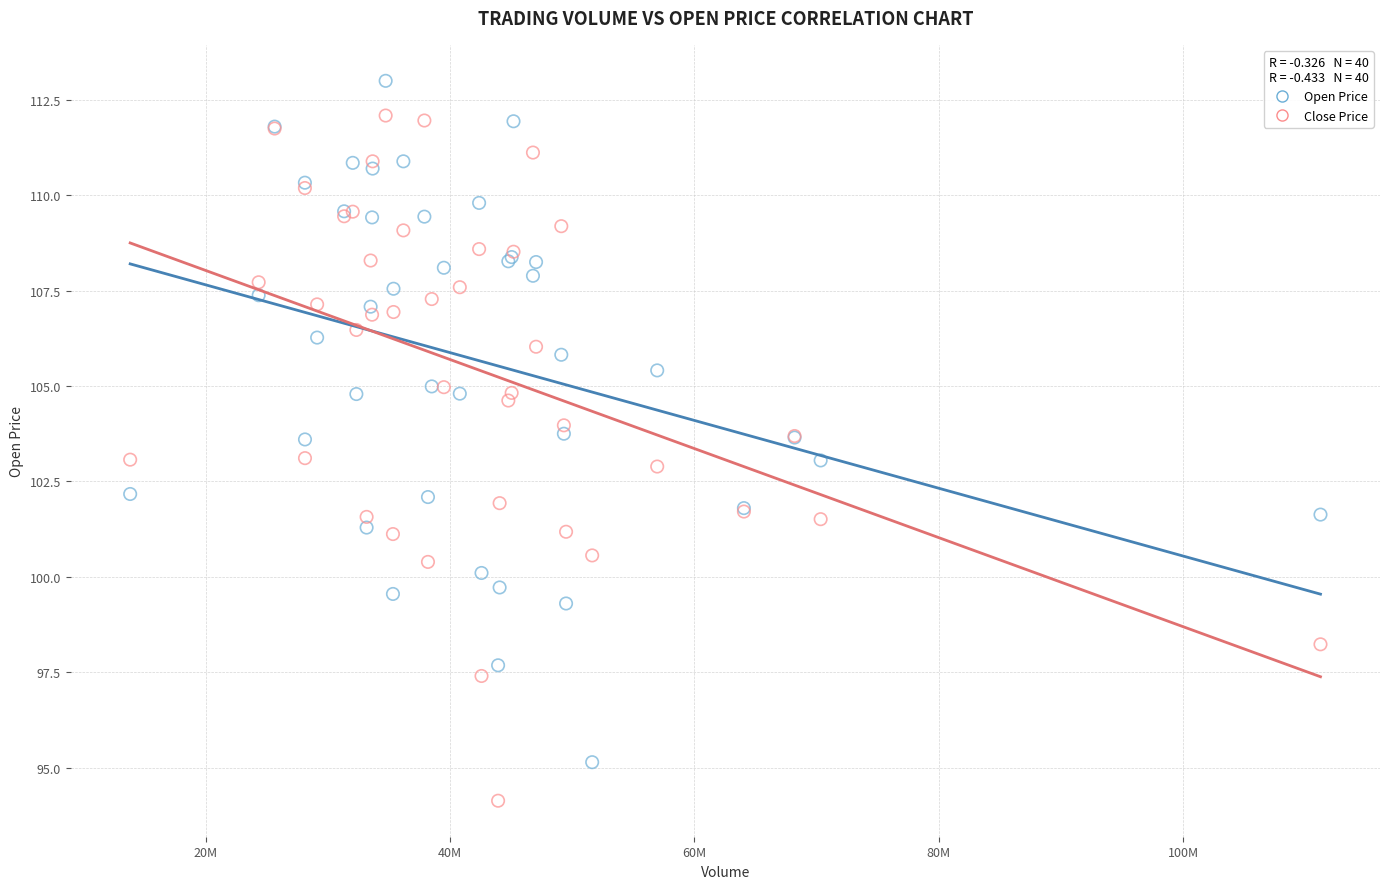

Which series reaches the maximum Y coordinate?

Open Price